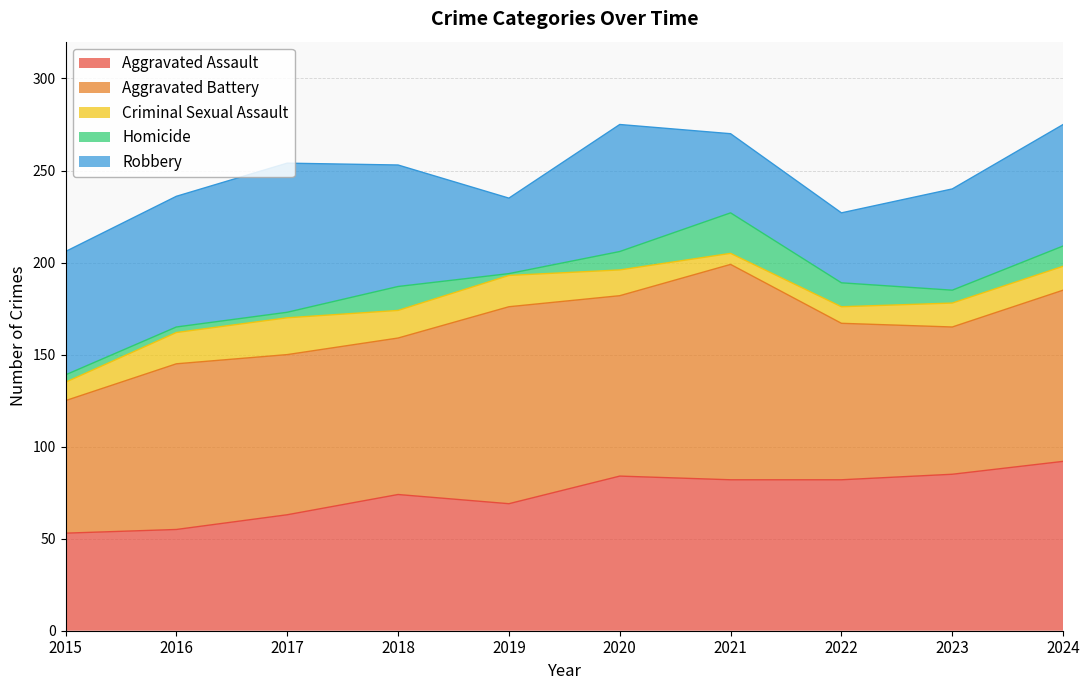

What are all the series names shown in the legend?

Aggravated Assault, Aggravated Battery, Criminal Sexual Assault, Homicide, Robbery